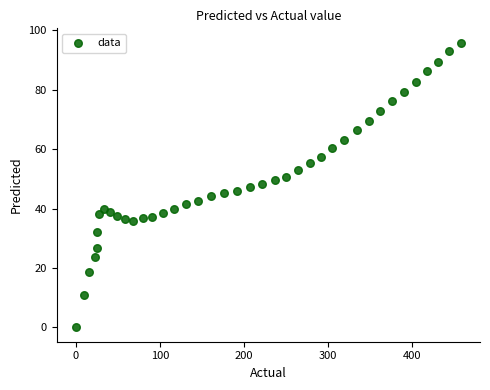

What is the range of X values (max minus min)?

458.2